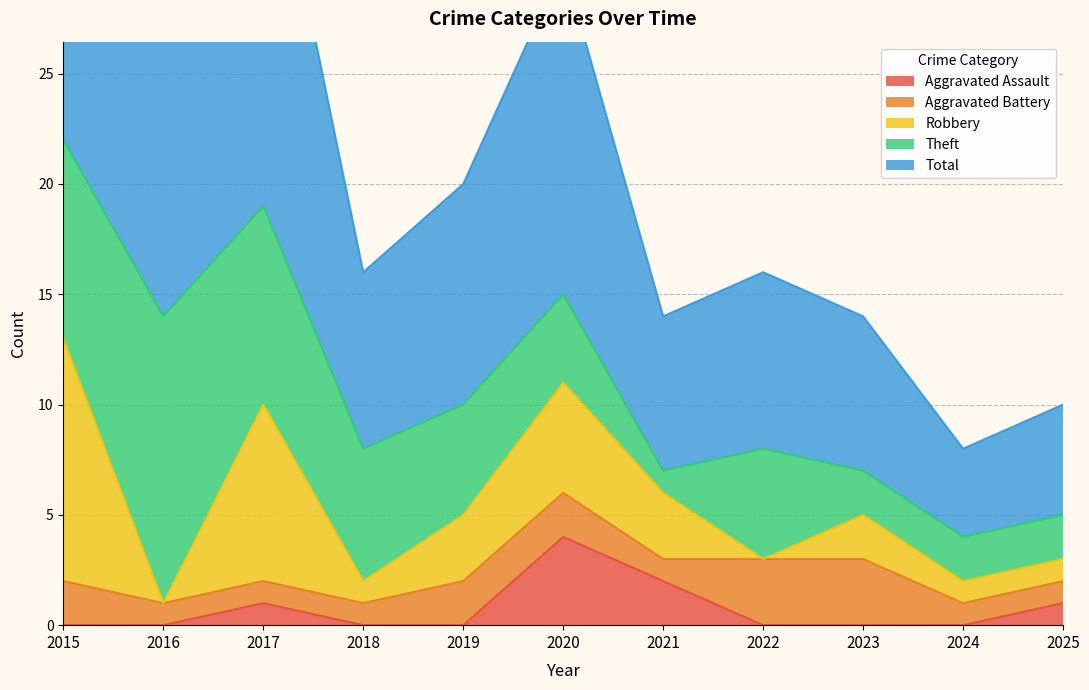

At which label is Theft closest to 7?

2018